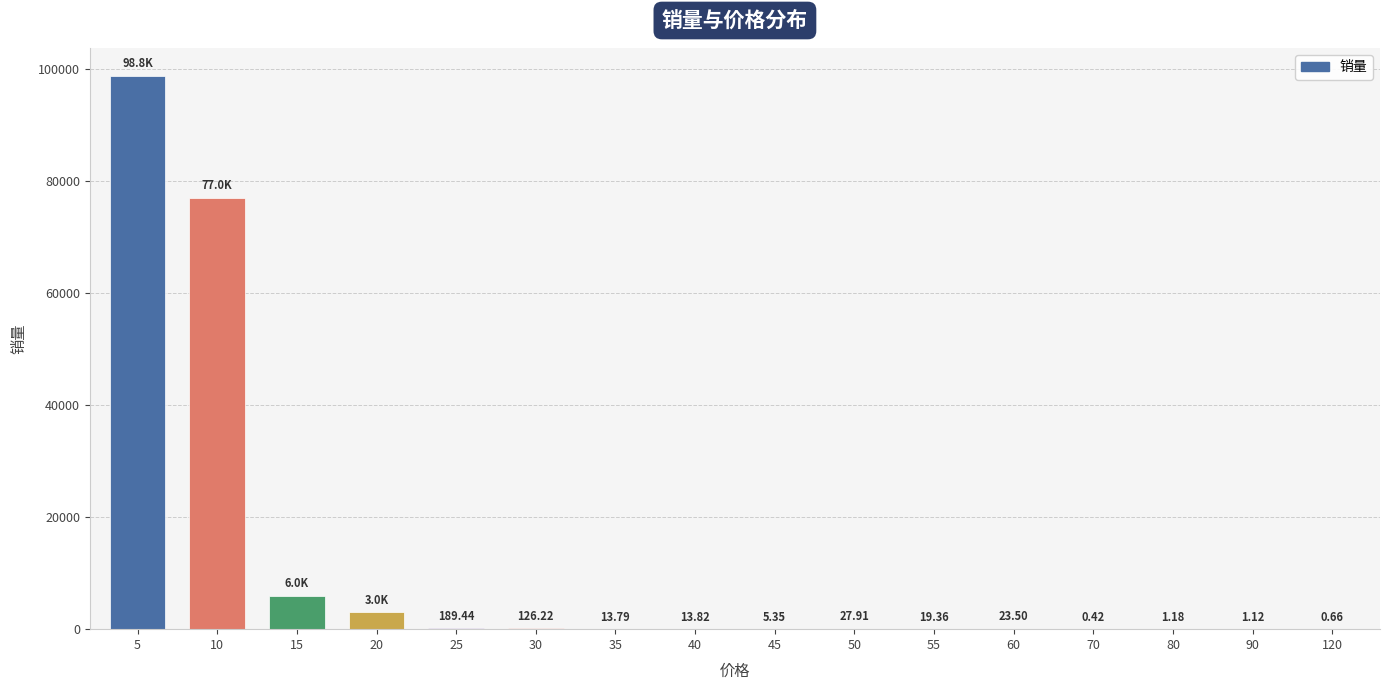

True or false: the data shows 5994.4 at 15.

True